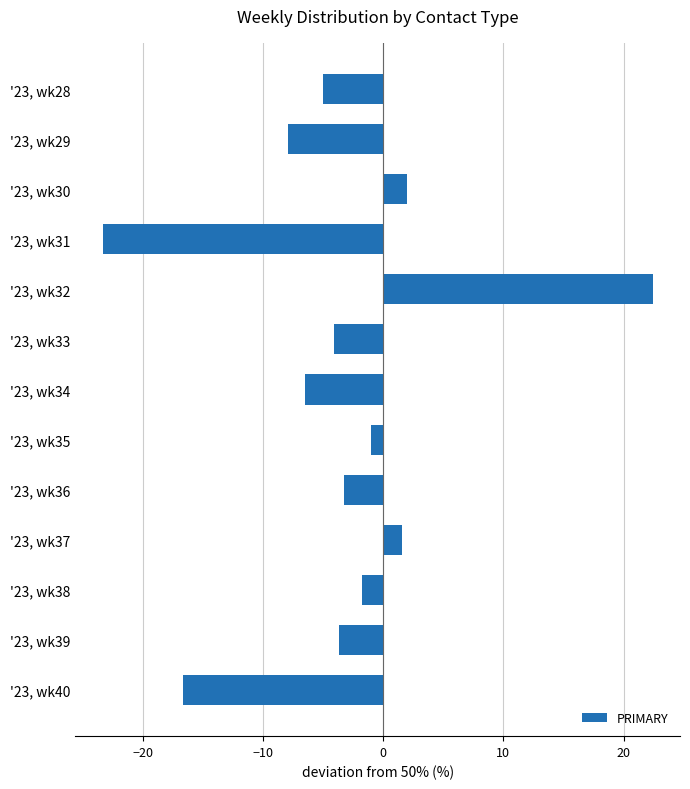

What is the value of the 12th bar from the top?

-3.7